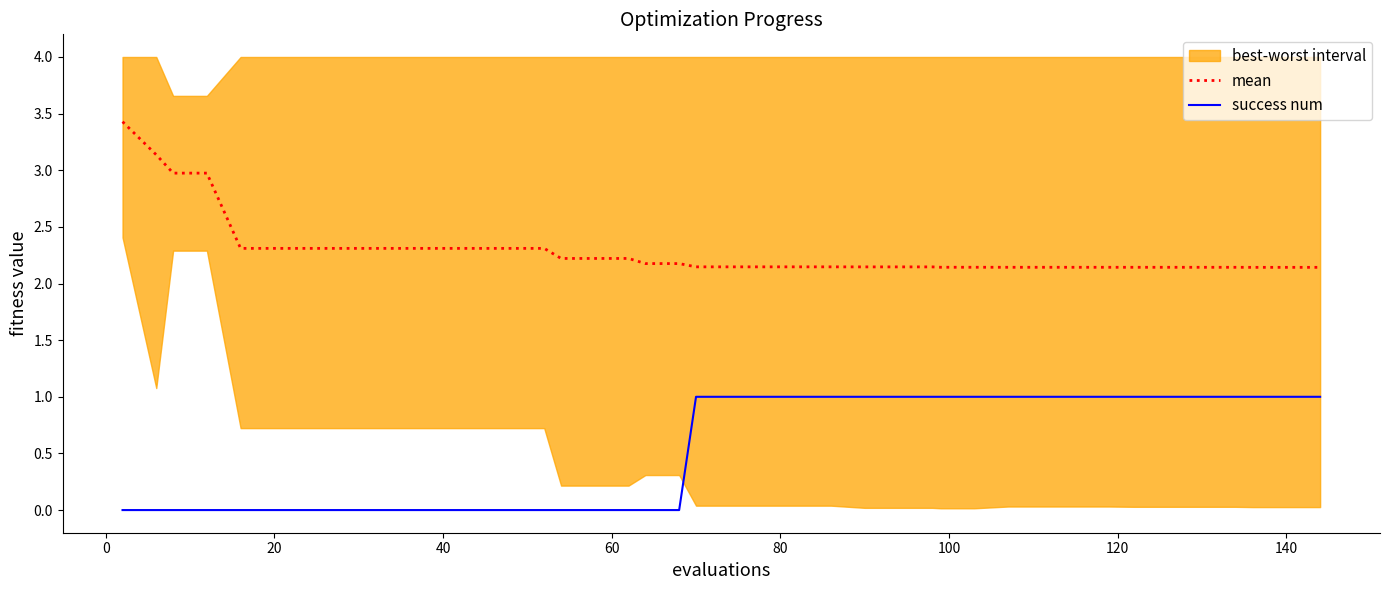

True or false: mean and success num cross at least once.

False